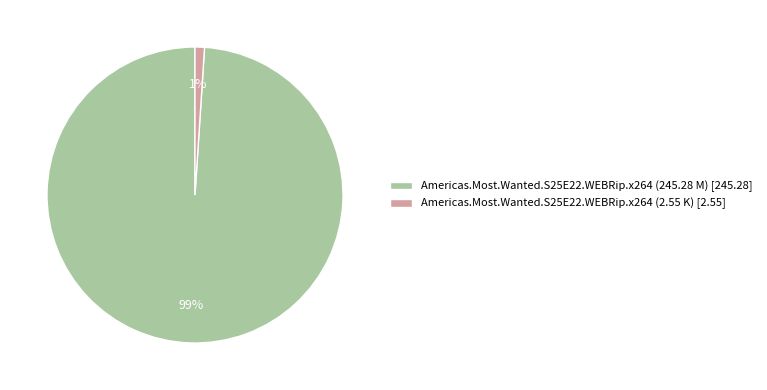

Is it true that Americas.Most.Wanted.S25E22.WEBRip.x264 (2.55 K) is 1% of the pie?

True